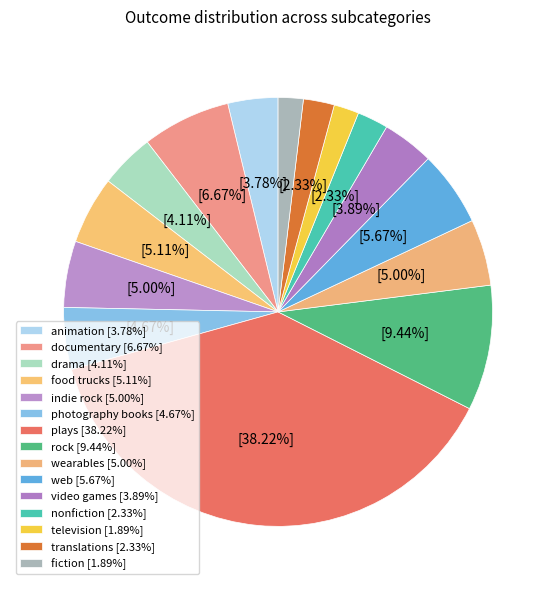

To the nearest percent, what percentage of the pie is food trucks?

5%